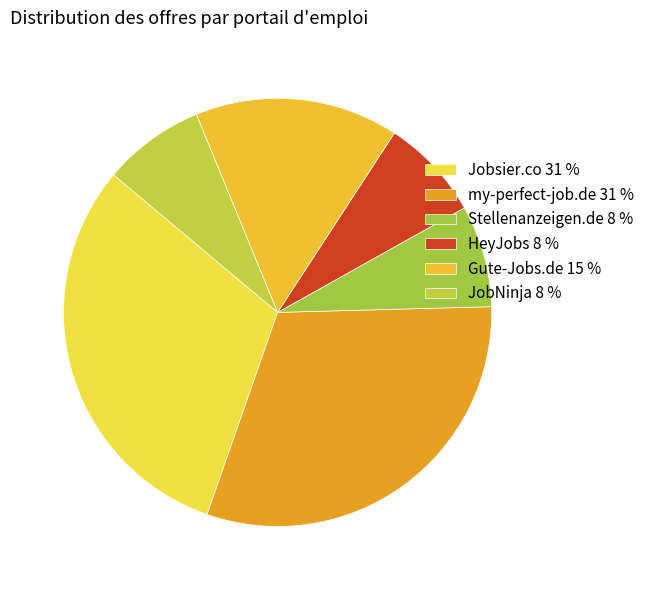

To the nearest percent, what portion does HeyJobs represent?

8%